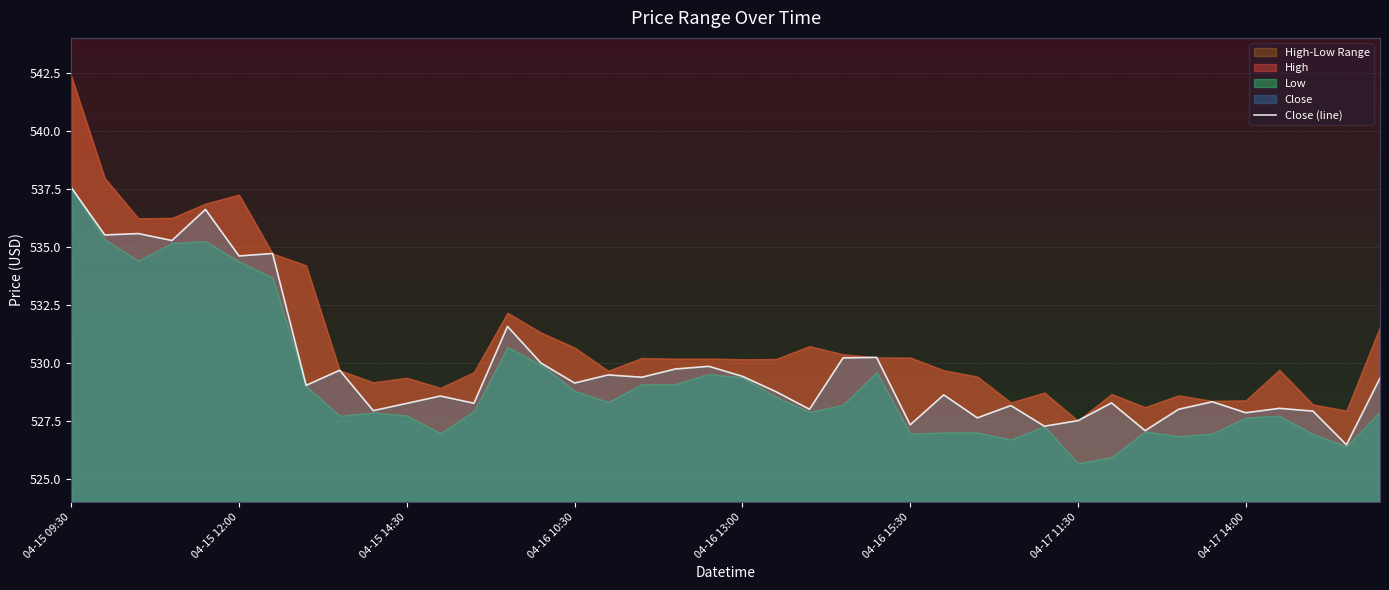

True or false: the data shows 527.3 at 29.

True